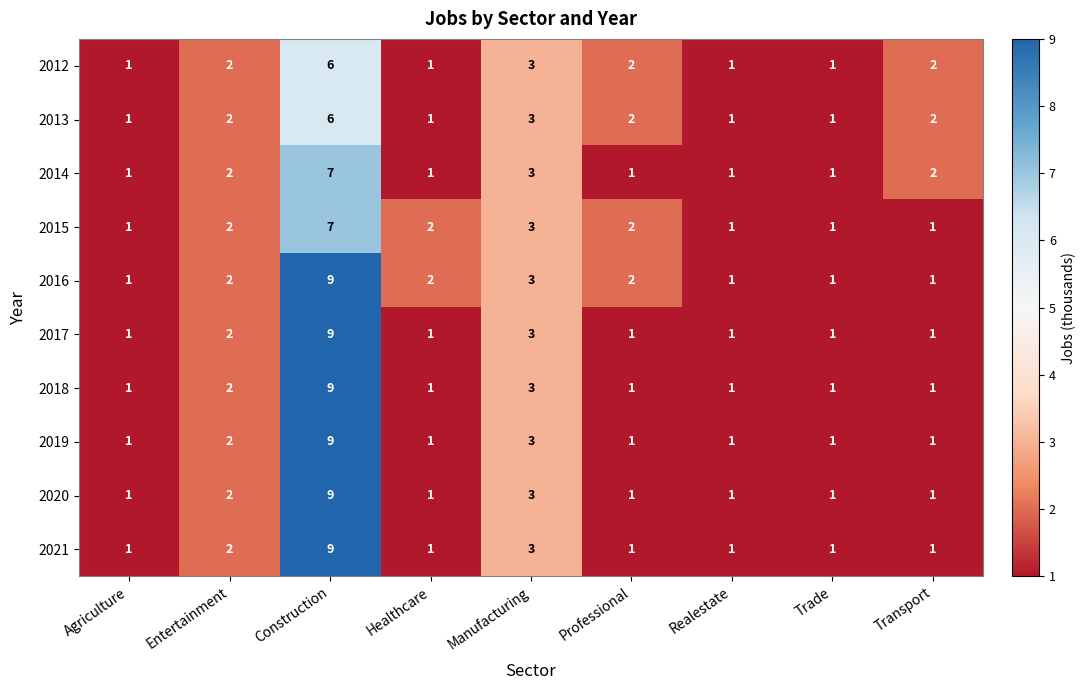

Where is 2015 nearest to the value 4?

Manufacturing